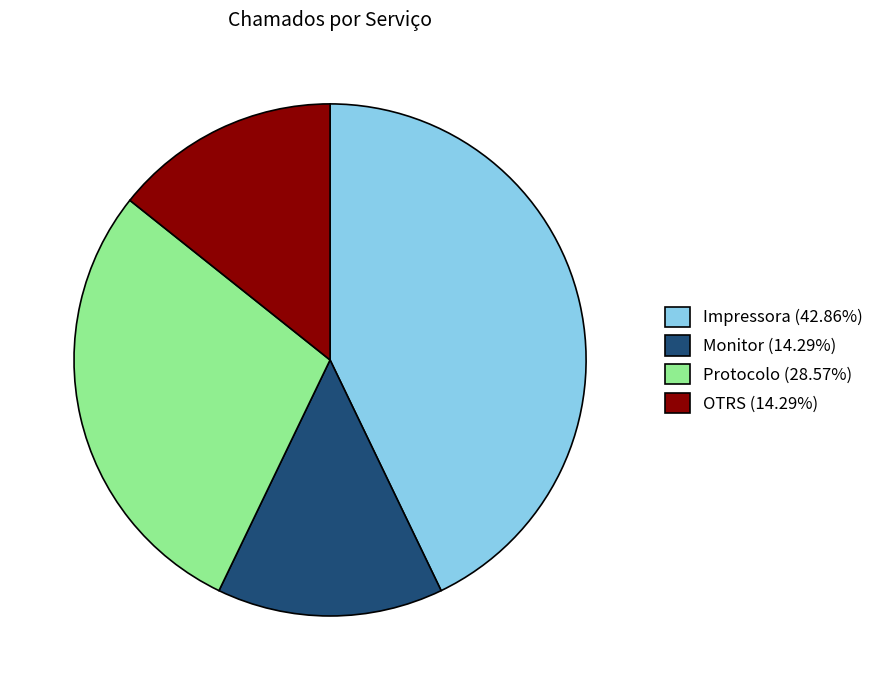

The Protocolo slice represents 29% of the pie. True or false?

True